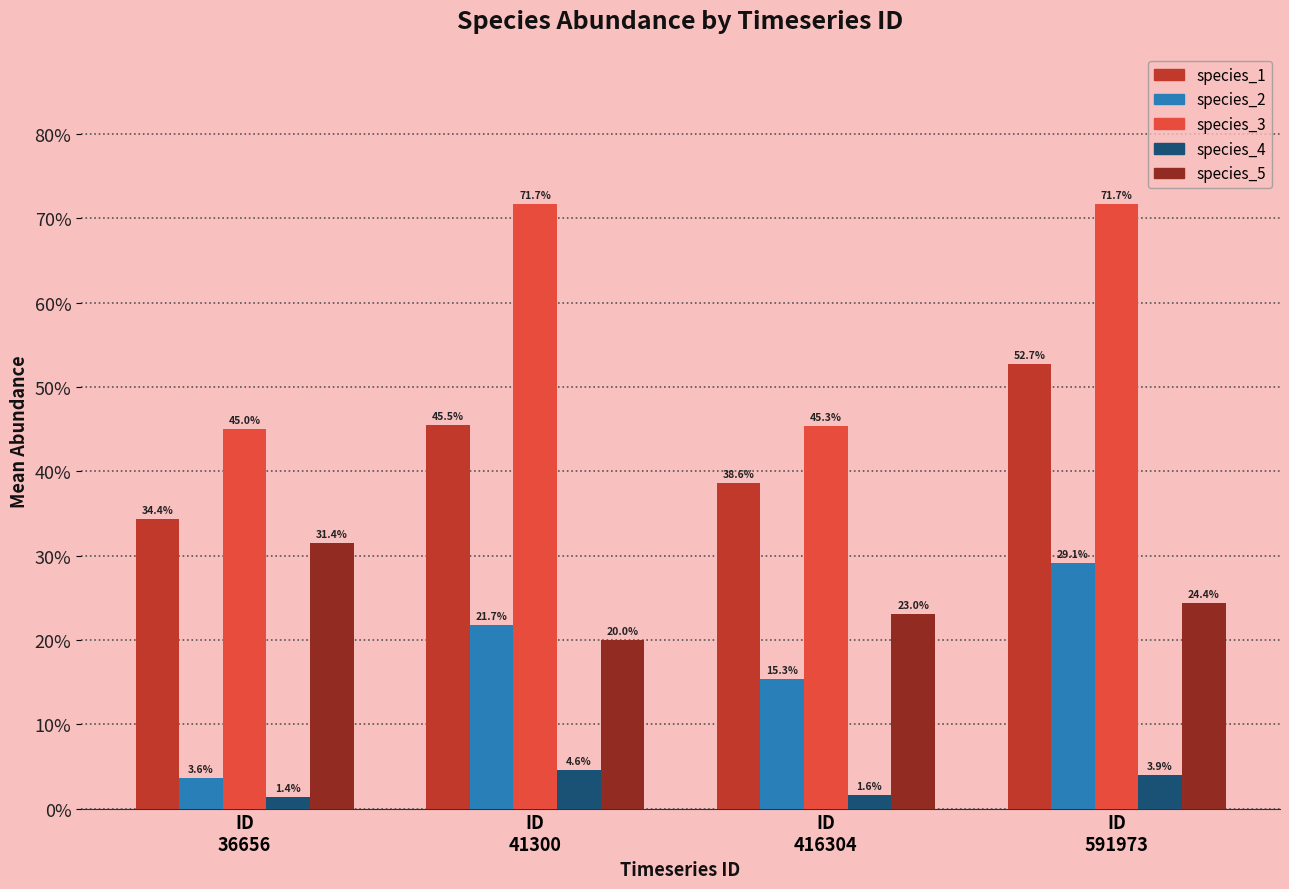

Which label corresponds to the smallest value in the chart?

ID
36656